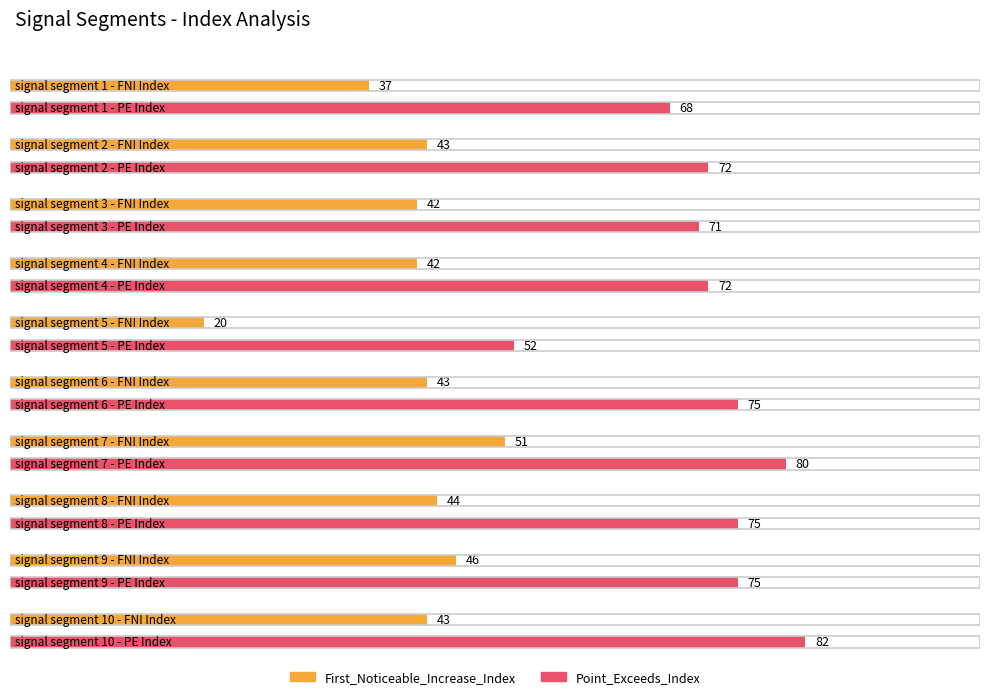

Reading left to right, transcribe all the data shown in this chart.

First_Noticeable_Increase_Index: 37	43	42	42	20	43	51	44	46	43
Point_Exceeds_Index: 68	72	71	72	52	75	80	75	75	82